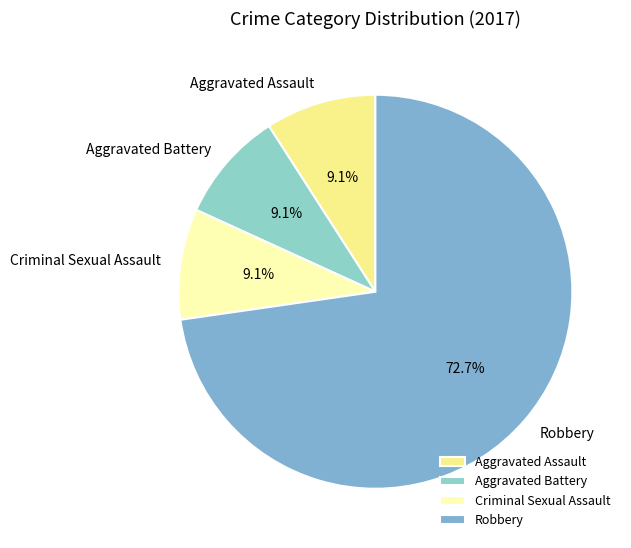

How many segments does this pie chart have?

4